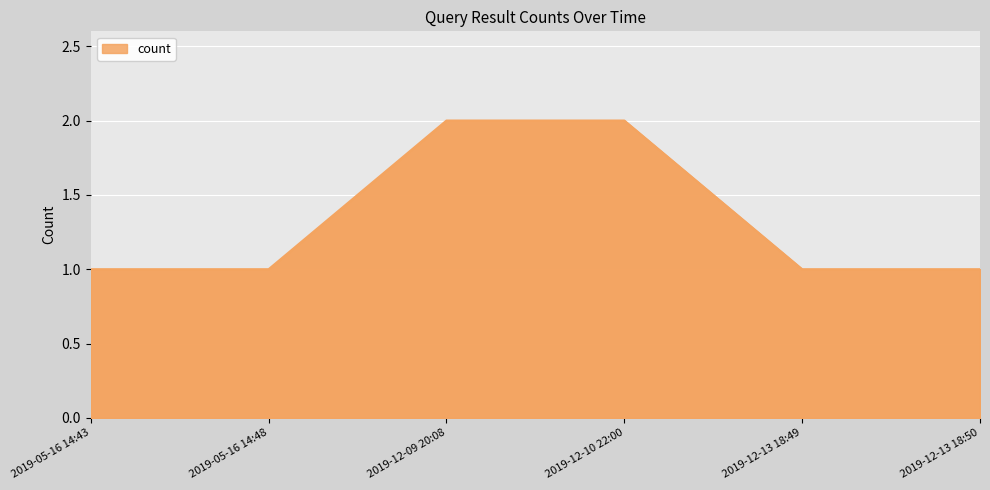

True or false: the data shows 0 at 2019-12-13 18:50.

False